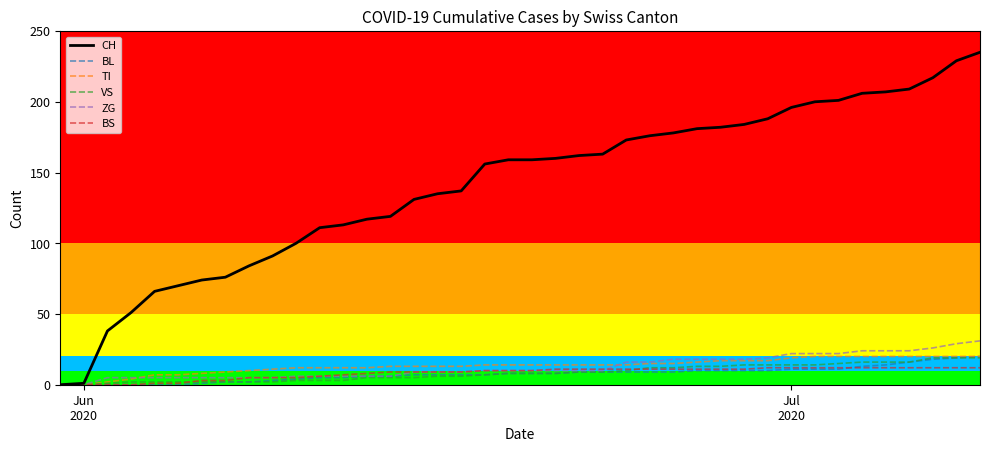

Which series has the largest total across all categories?

CH